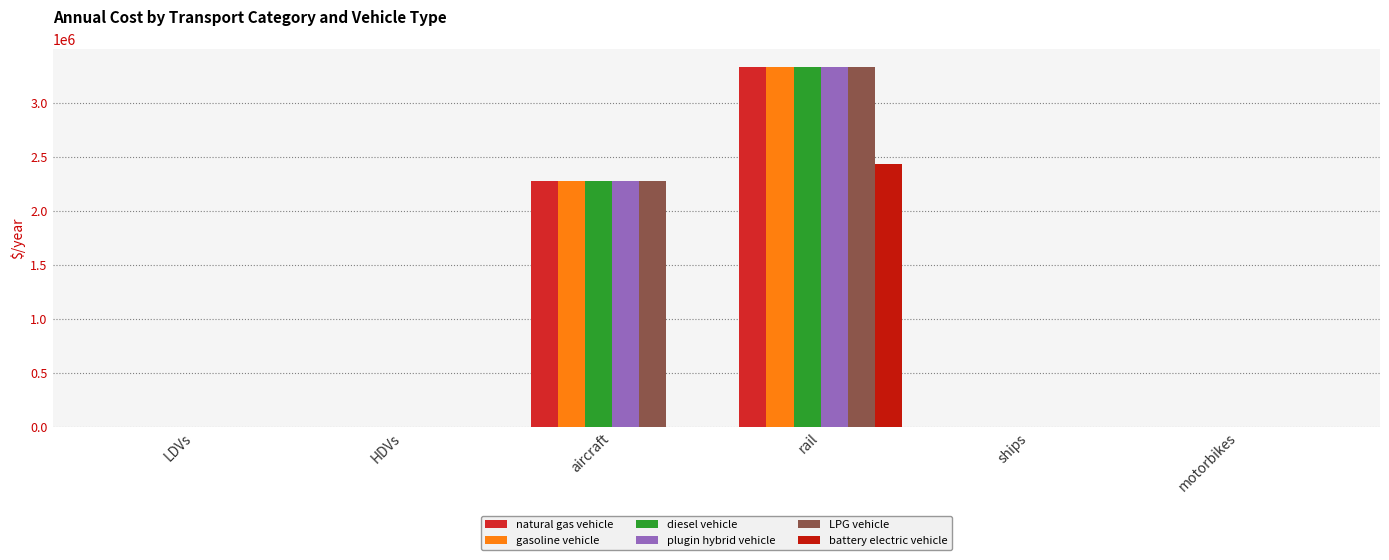

How many groups of bars are there?

6